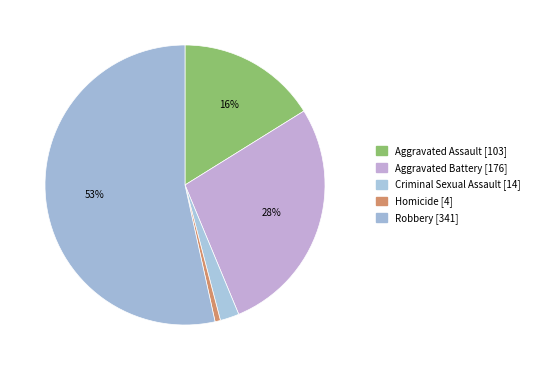

True or false: Homicide accounts for 9% of the total.

False